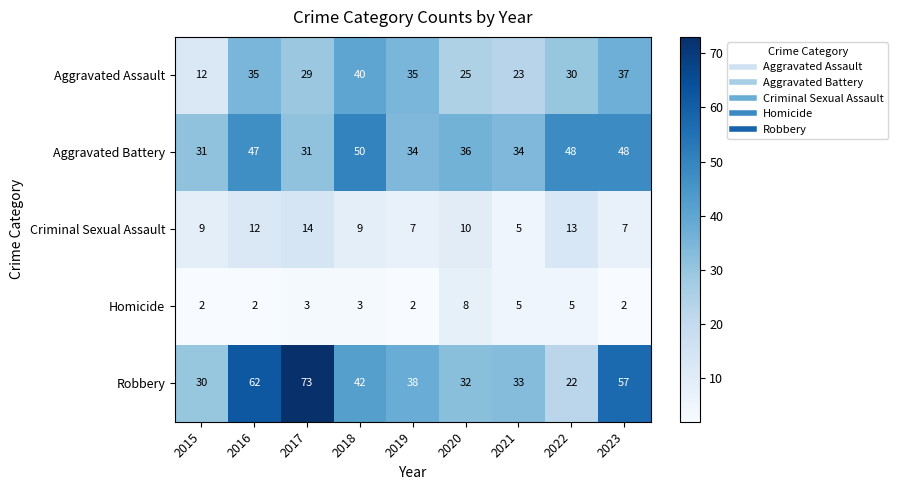

At which category does the chart reach its peak across all series?

2017